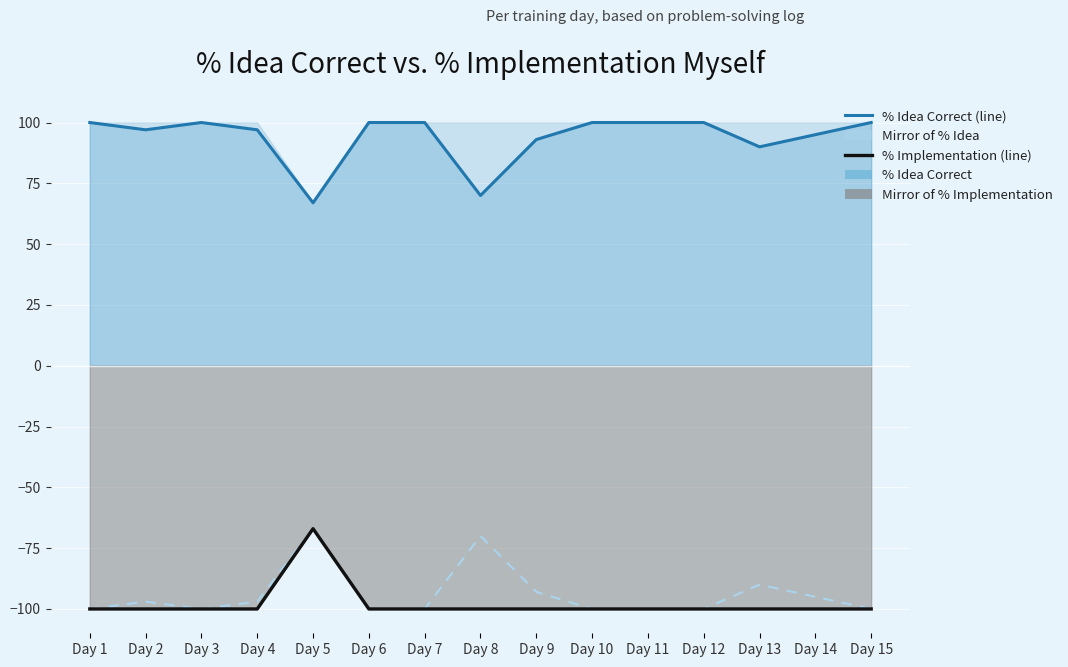

What is the difference between the second highest and second lowest values in the % Idea Correct series?

30